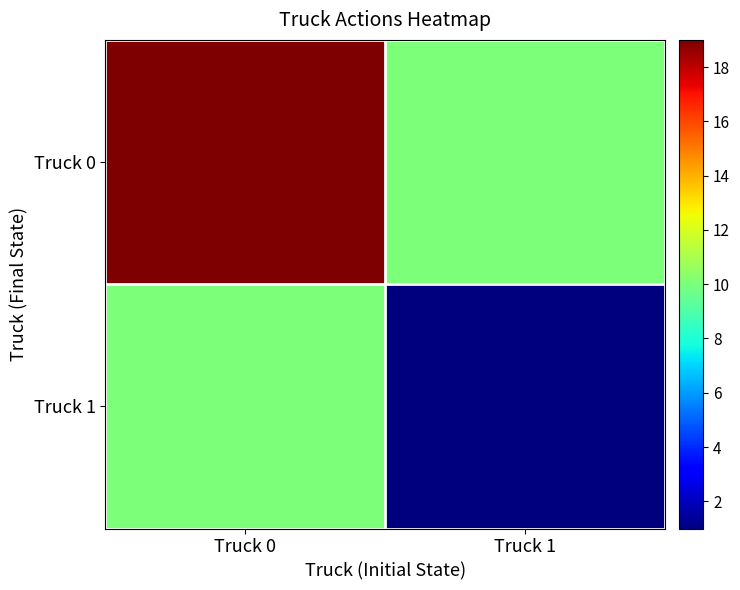

Rank the series at Truck 1 from highest to lowest value.

Truck 0, Truck 1